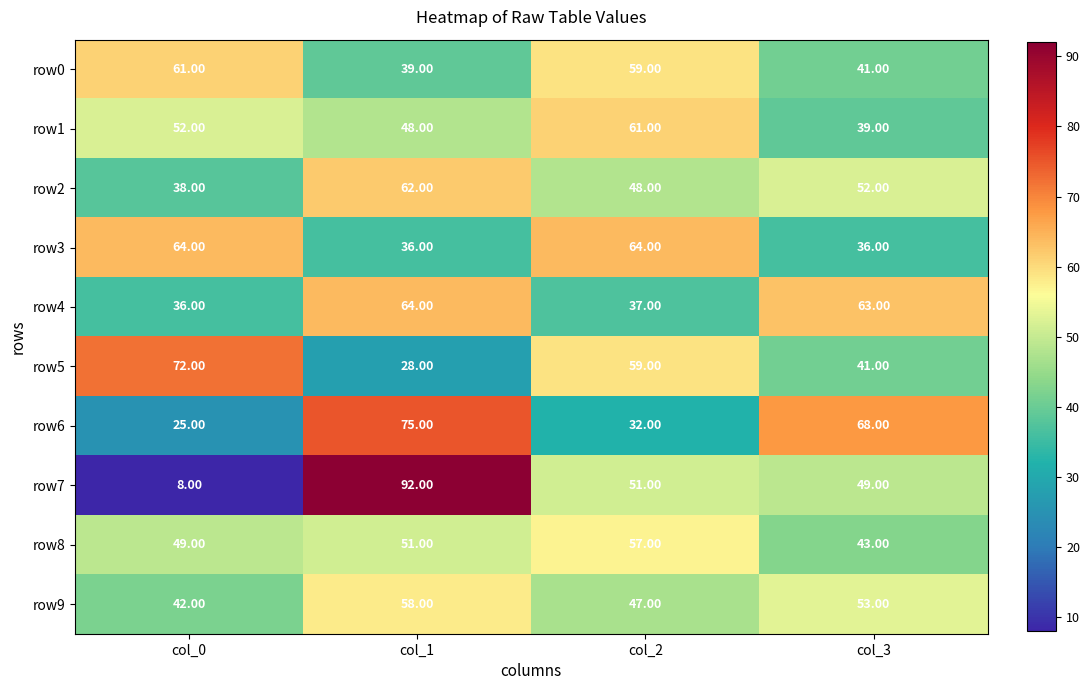

What is the average value of the row1 series?

50